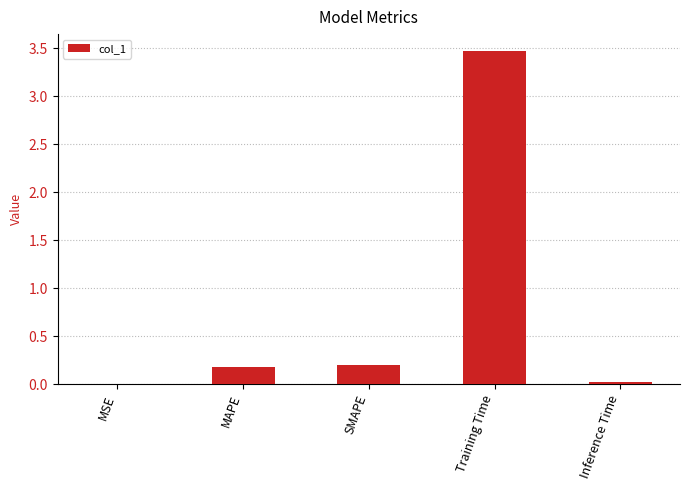

Is it true that the value at SMAPE is 0.2?

True